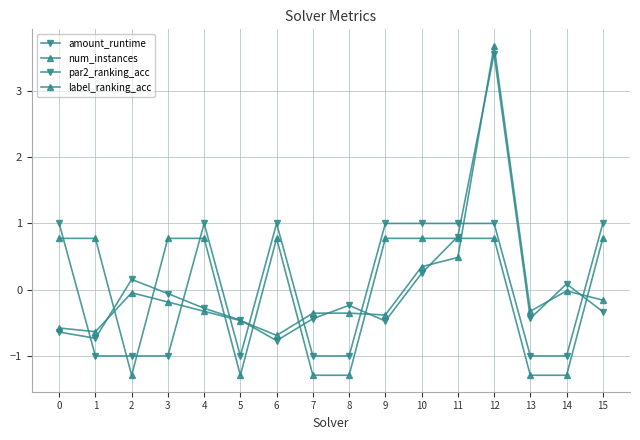

Count the par2_ranking_acc values in the range -1 to 1.

16